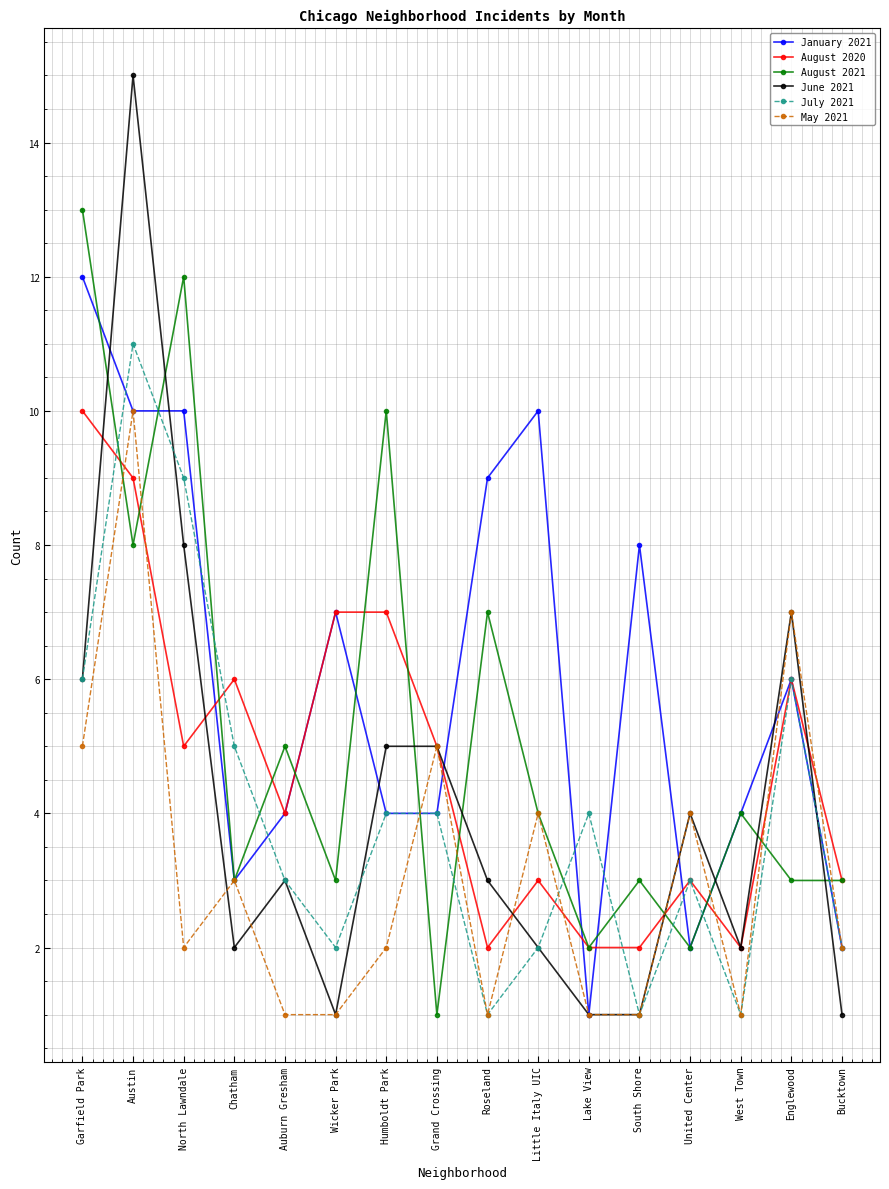

What is the difference between the highest and lowest values at Bucktown?

2